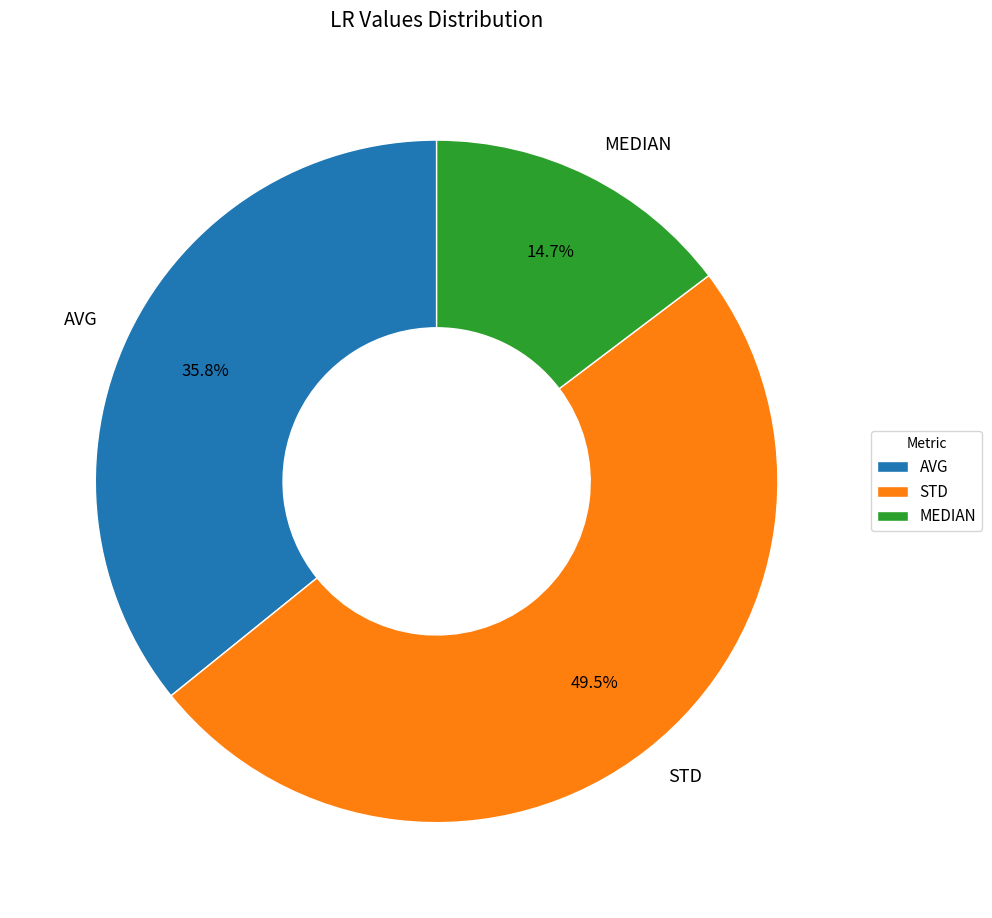

Rank the categories by value from lowest to highest.

MEDIAN, AVG, STD